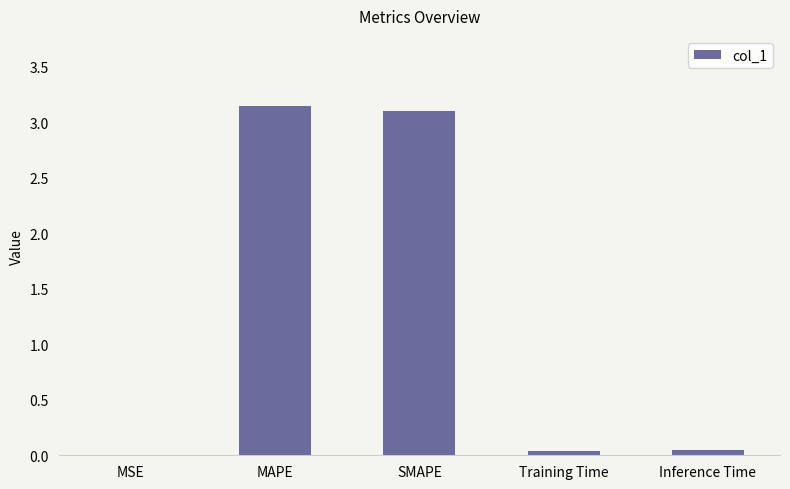

Between MSE and MAPE, which is larger?

MAPE